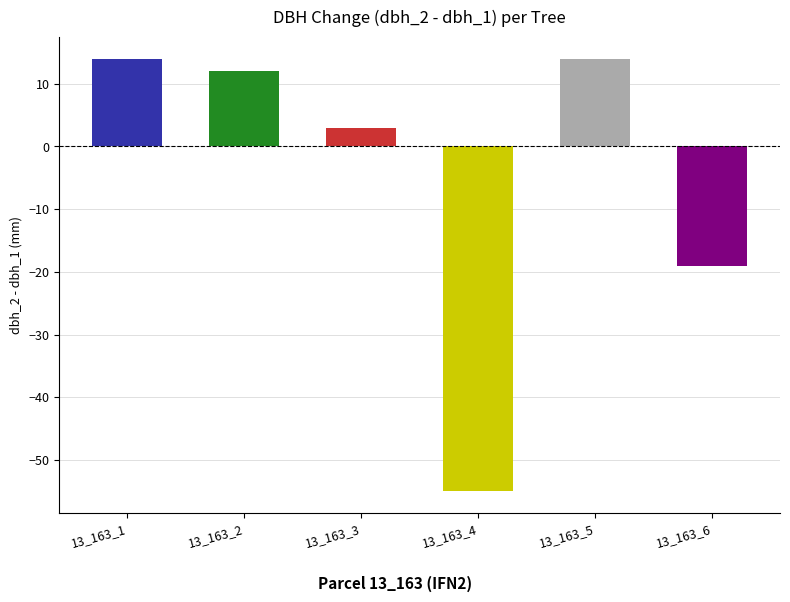

What is the greatest value displayed?

14